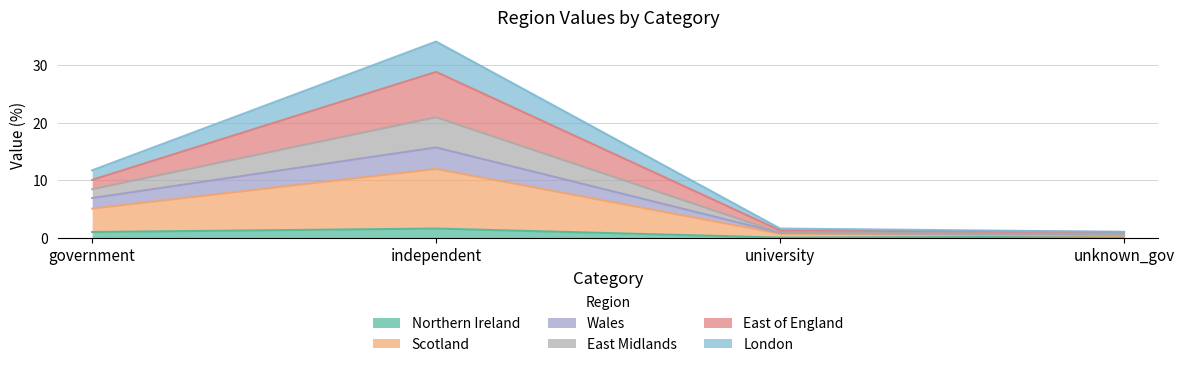

Which label corresponds to the largest value in the chart?

independent